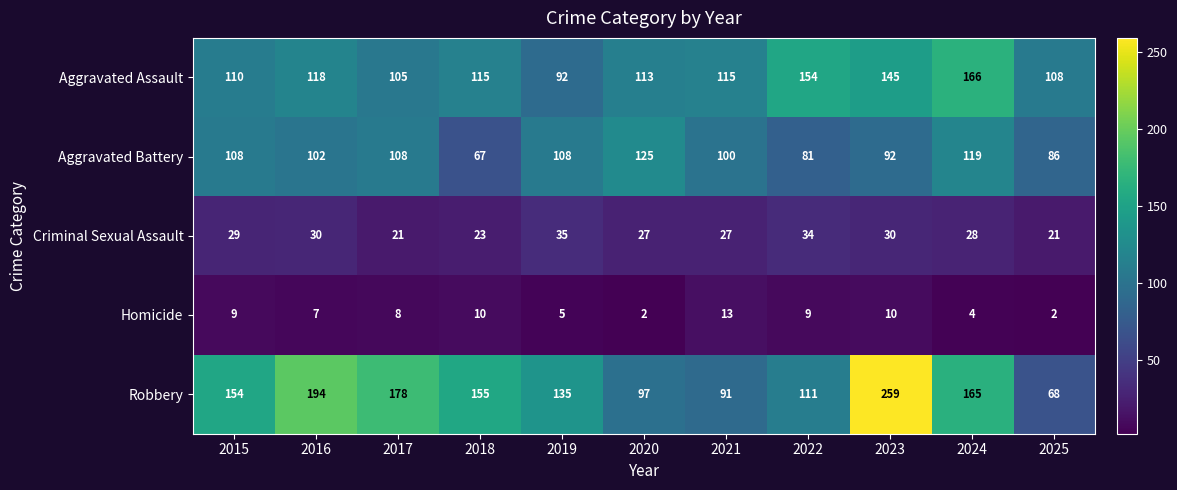

What is the sum of all Aggravated Assault values?

1341